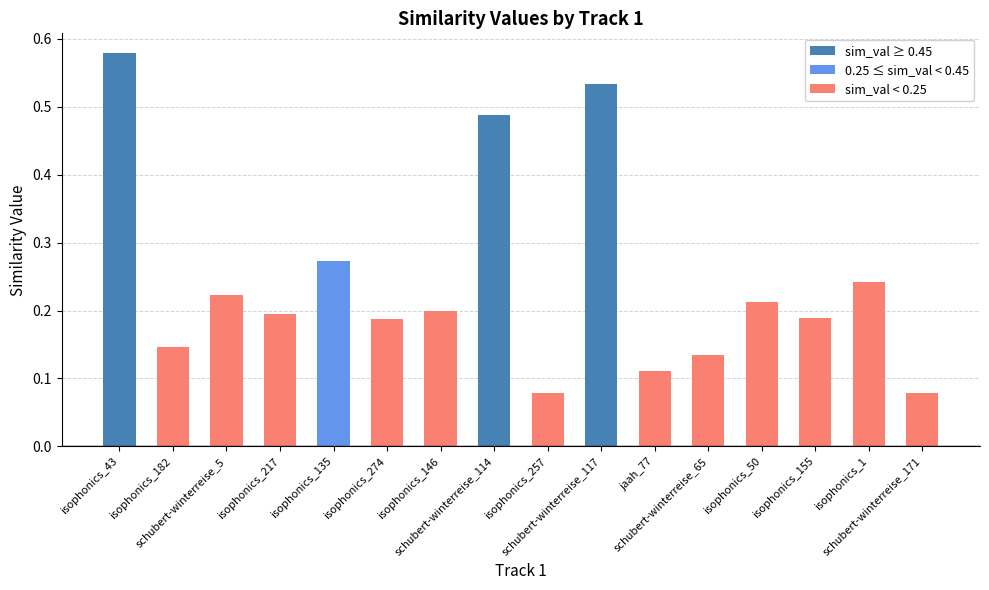

Does the chart contain stacked bars?

No